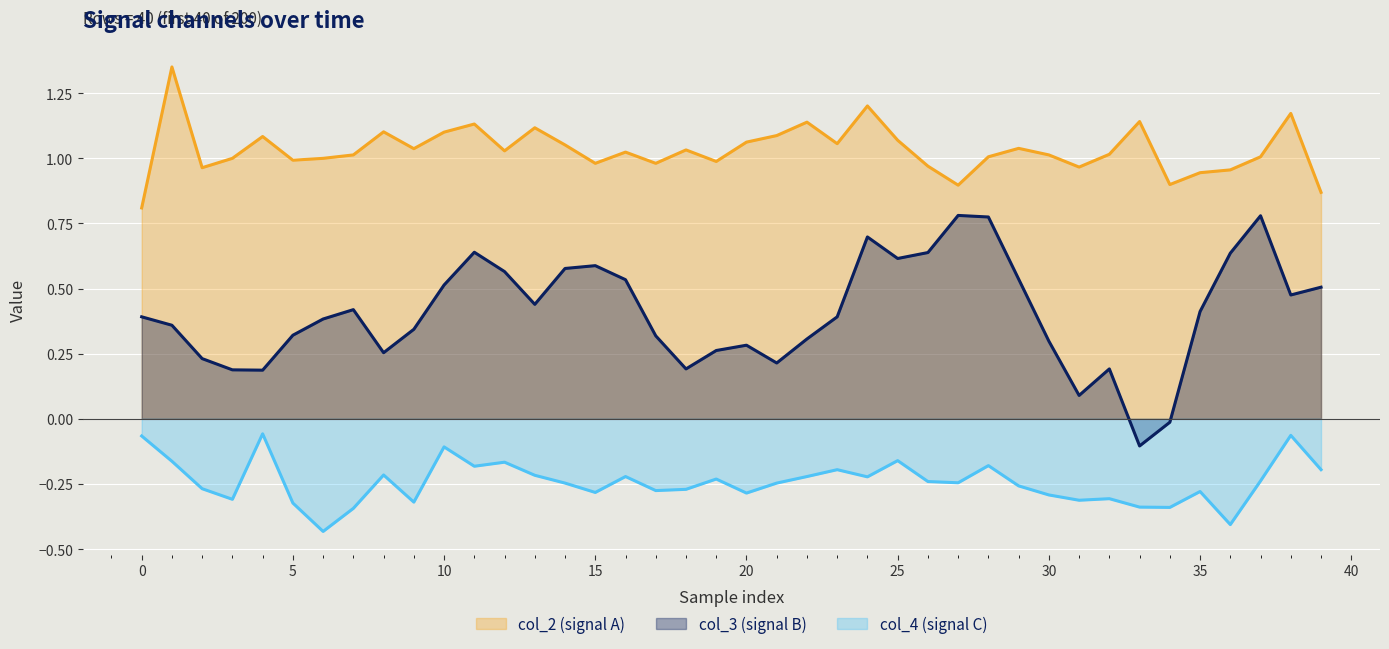

True or false: col_3 and col_4 intersect in this chart.

False